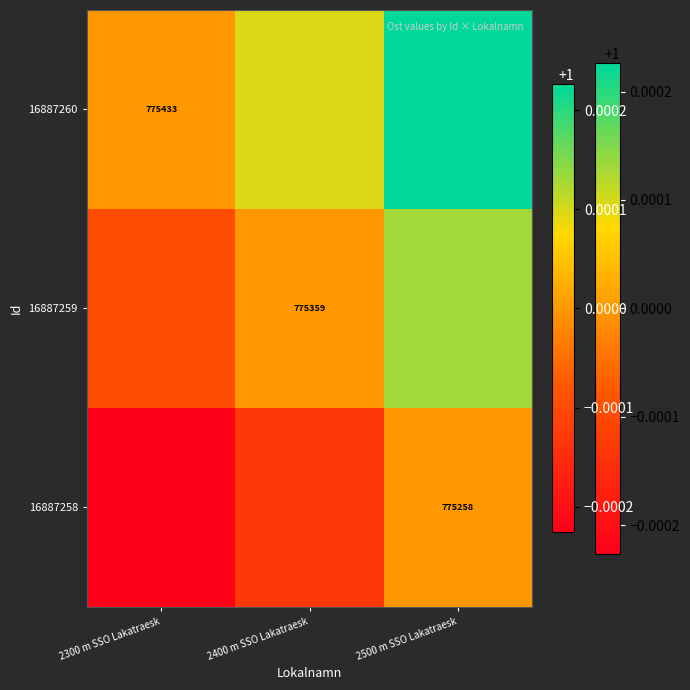

What is the total value across all series at 2300 m SSO Lakatraesk?

3.0